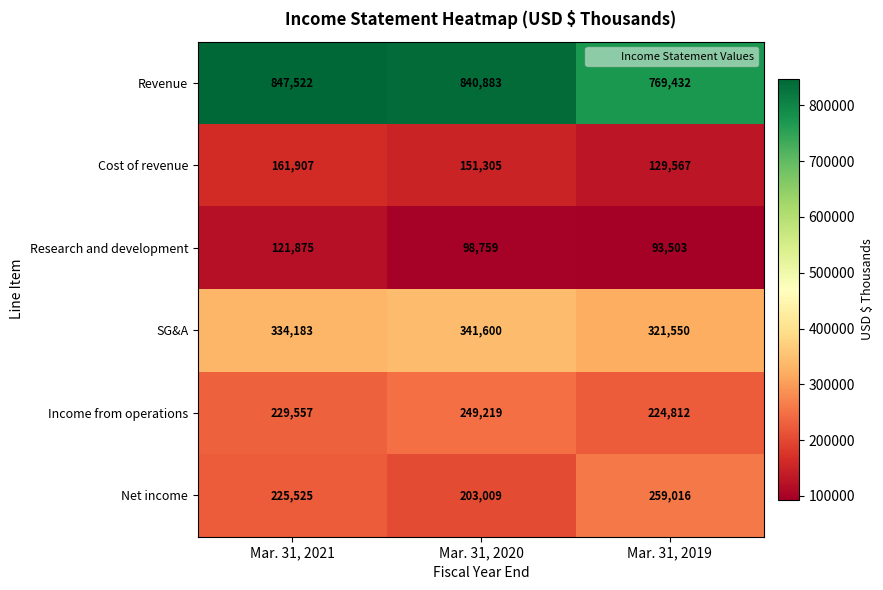

Between Mar. 31, 2021 and Mar. 31, 2019, which series saw the biggest shift?

Revenue